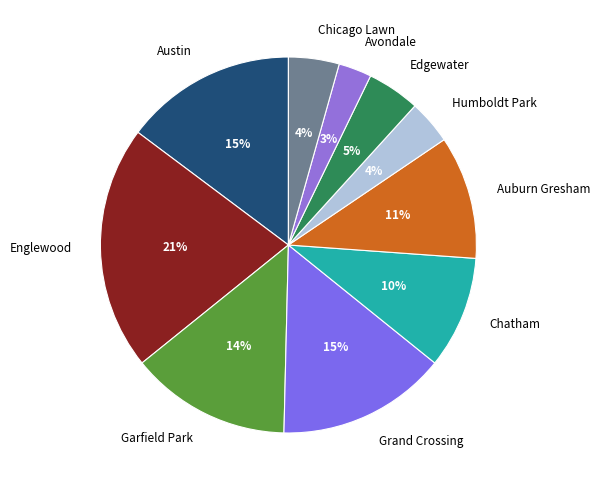

Count the number of slices in the pie.

10